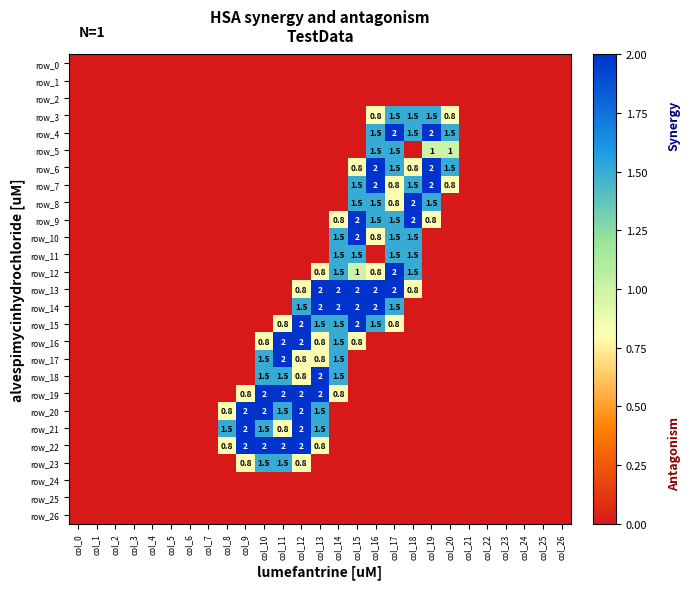

How many values in the row_12 series exceed 0?

6